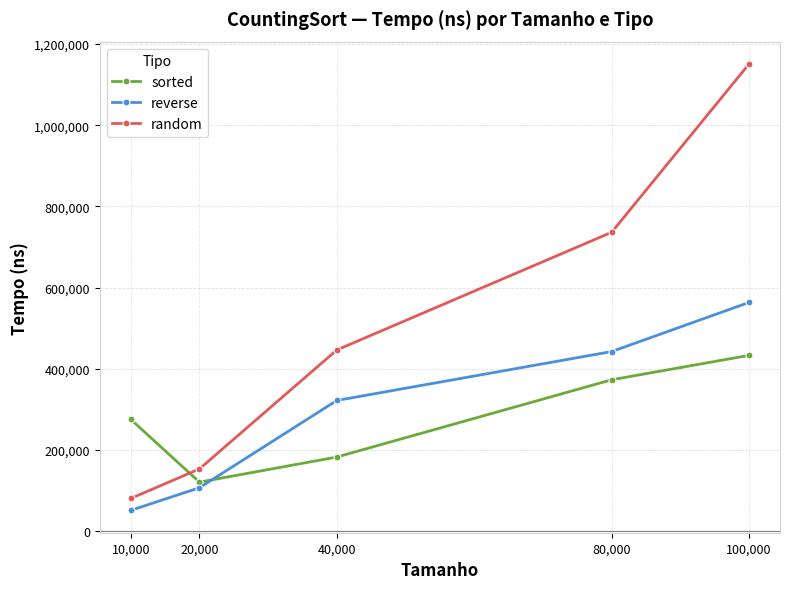

The random series shows 153340 at 20,000. True or false?

True